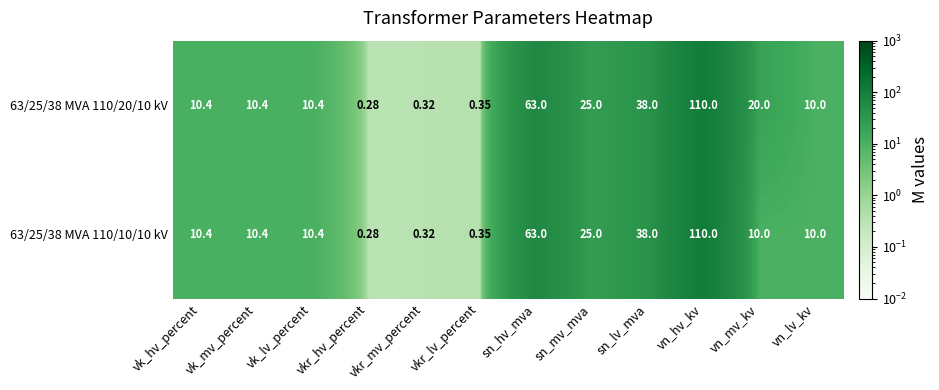

List the series in order of their overall mean, highest first.

63/25/38 MVA 110/20/10 kV, 63/25/38 MVA 110/10/10 kV